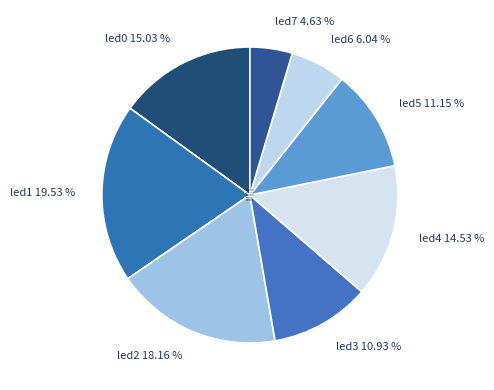

To the nearest percent, what portion does led4 represent?

15%